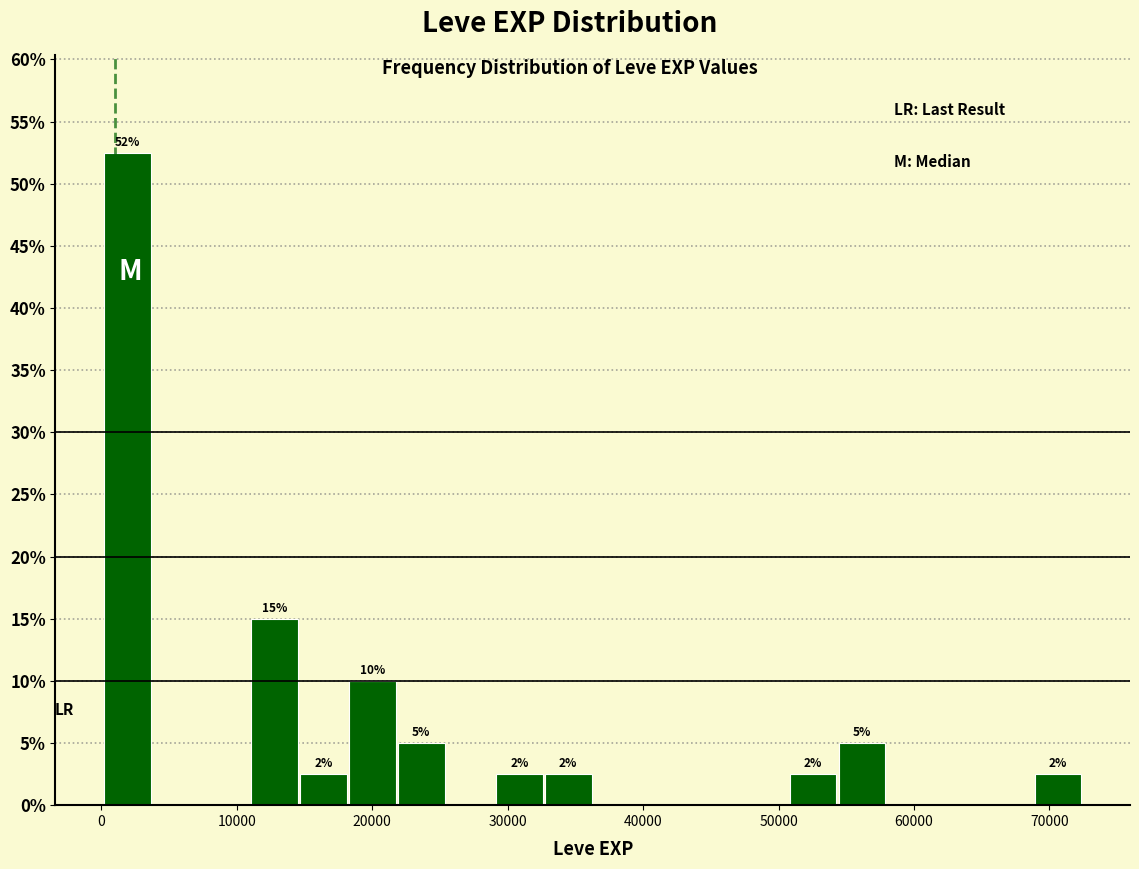

Around what value on the x-axis is the tallest bar? Give the approximate position of its centre, as read against the axis.

2000